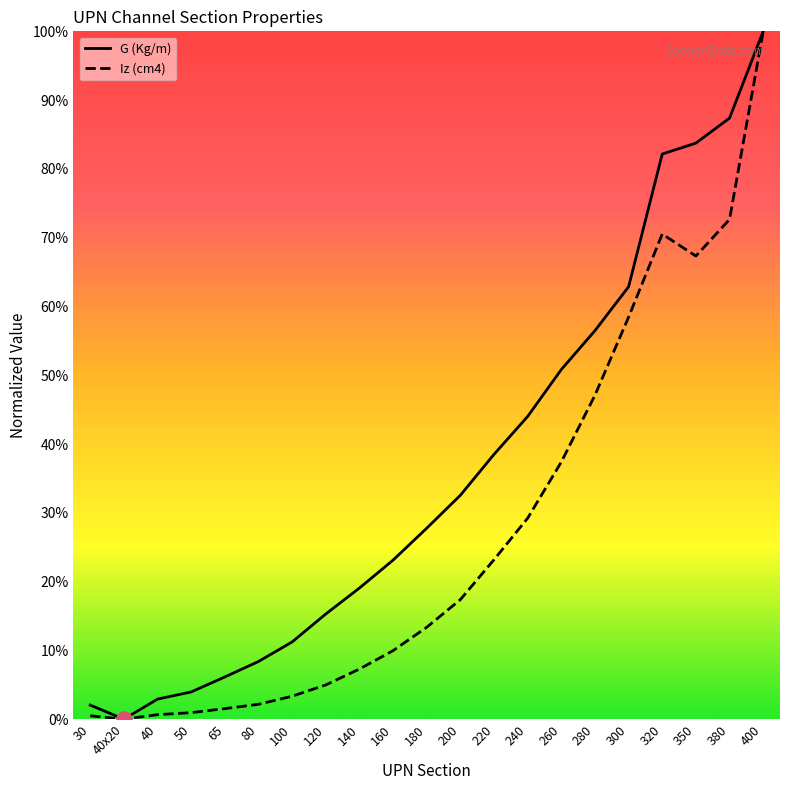

Which series has the largest total across all categories?

G (Kg/m)